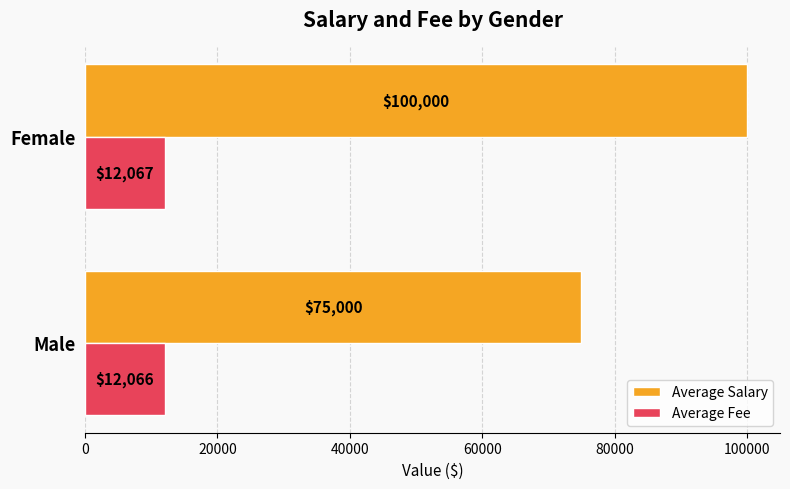

What is the greatest value displayed?

100000